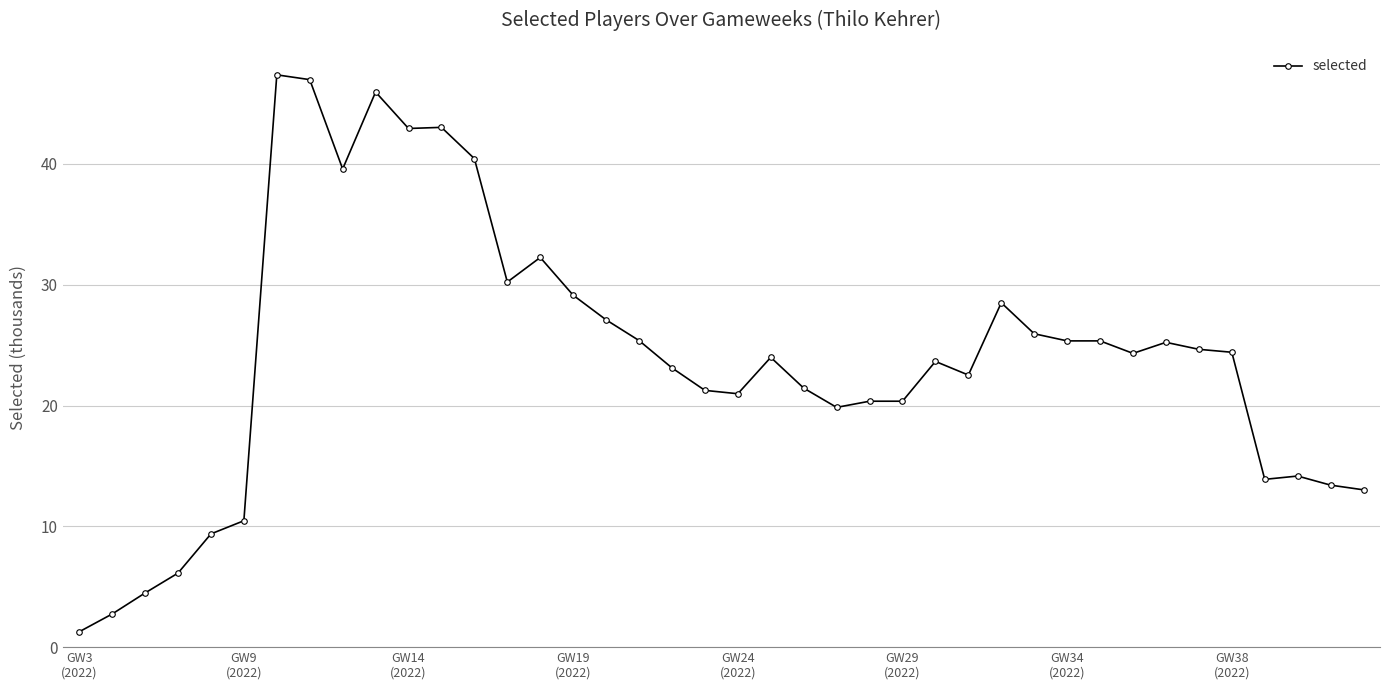

What is the sum of all values?

960.7